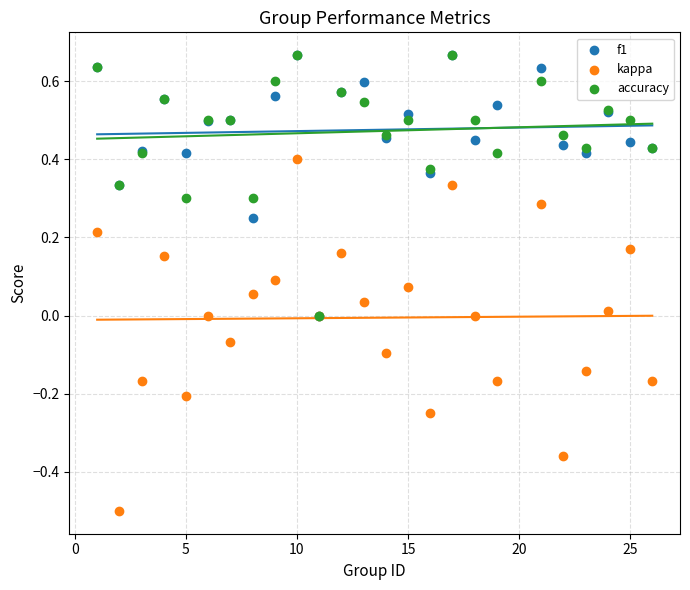

Which series has the largest Y range (max minus min)?

kappa